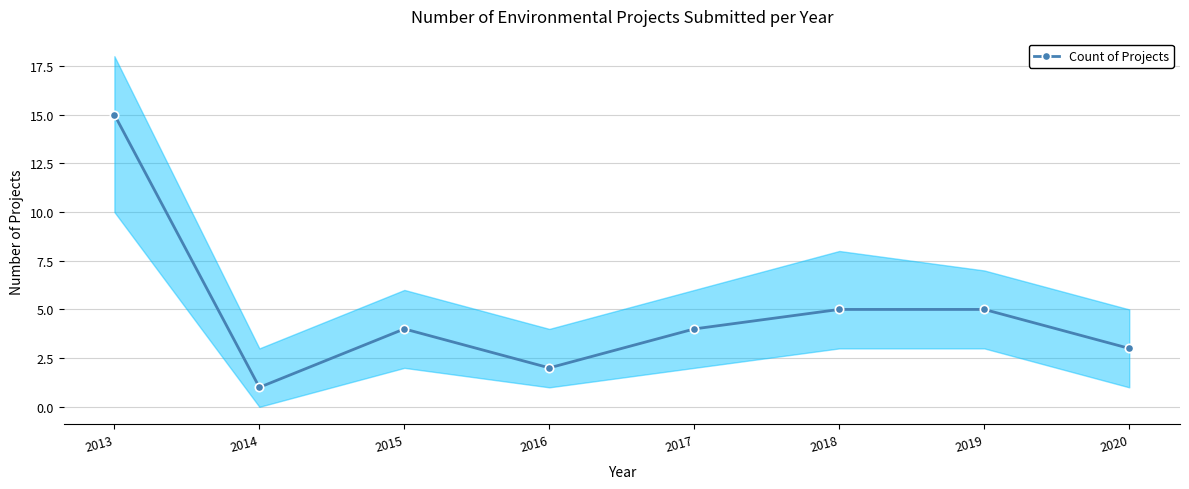

Which category has the highest value across all series?

2013